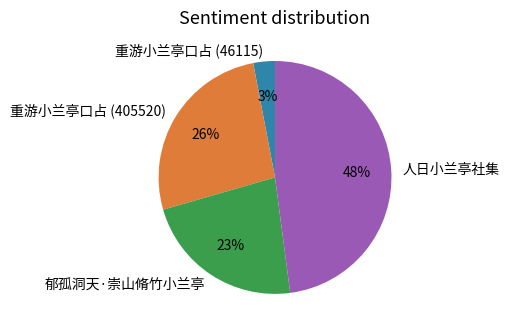

True or false: 人日小兰亭社集 accounts for 59% of the total.

False